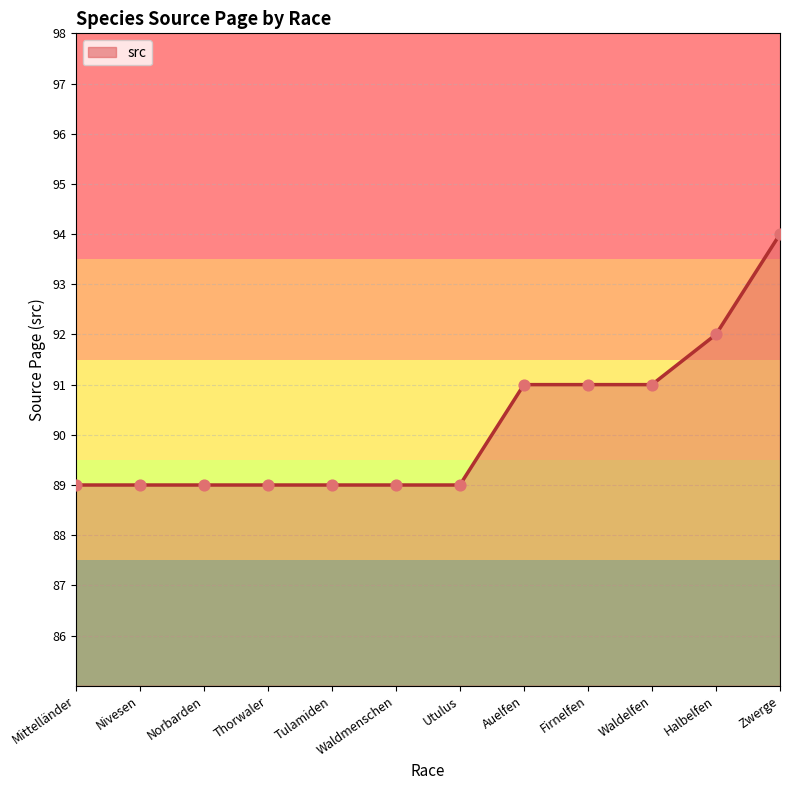

Between Firnelfen and Zwerge, which is larger?

Zwerge